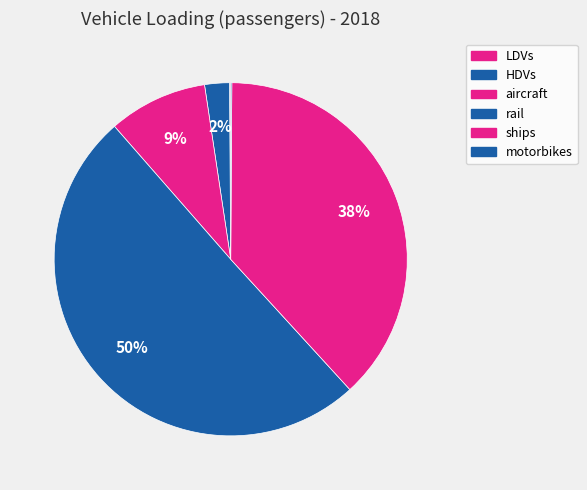

Which category accounts for the majority?

rail